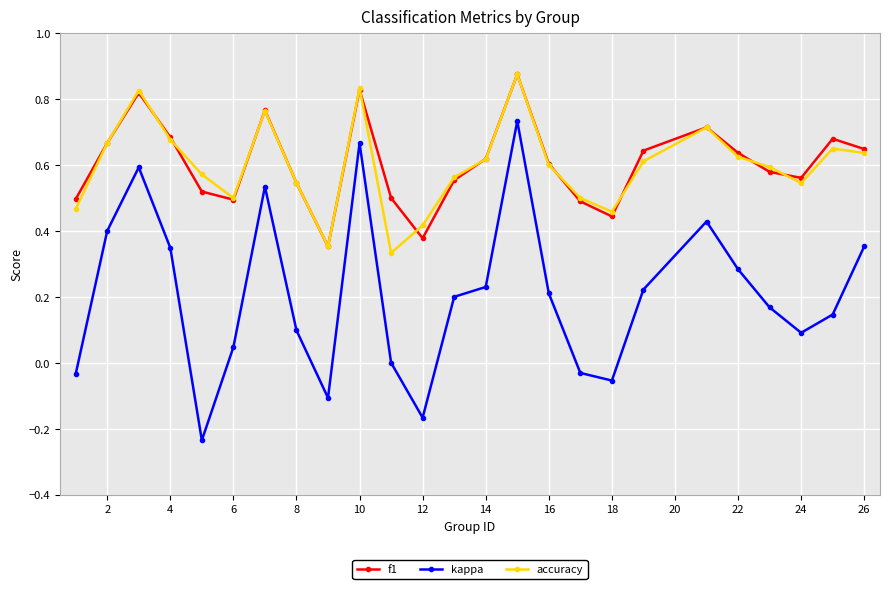

In kappa, how many points are higher than both neighbors (excluding endpoints)?

5